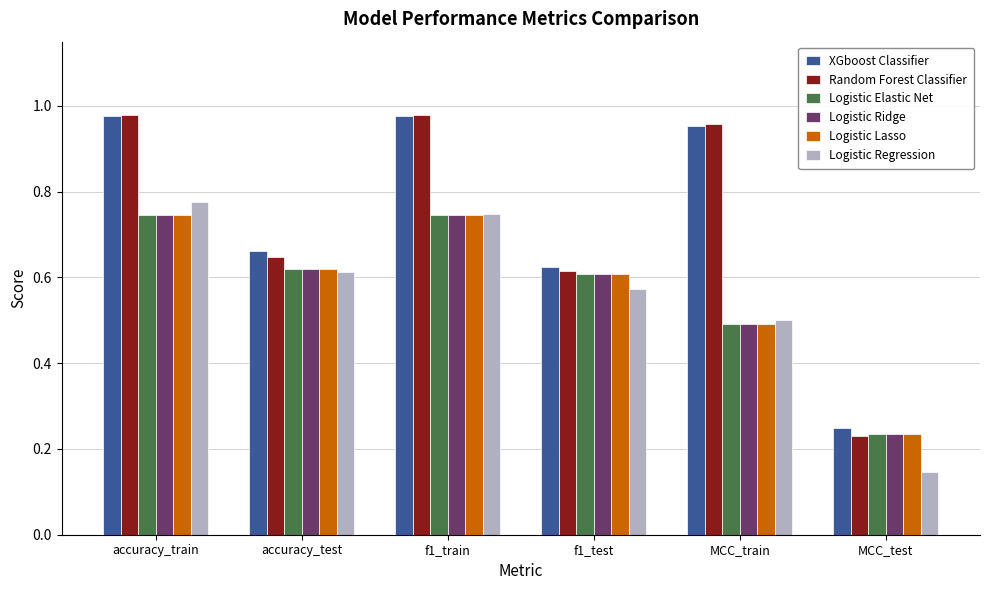

Which category has the lowest value in the Logistic Lasso series?

MCC_test